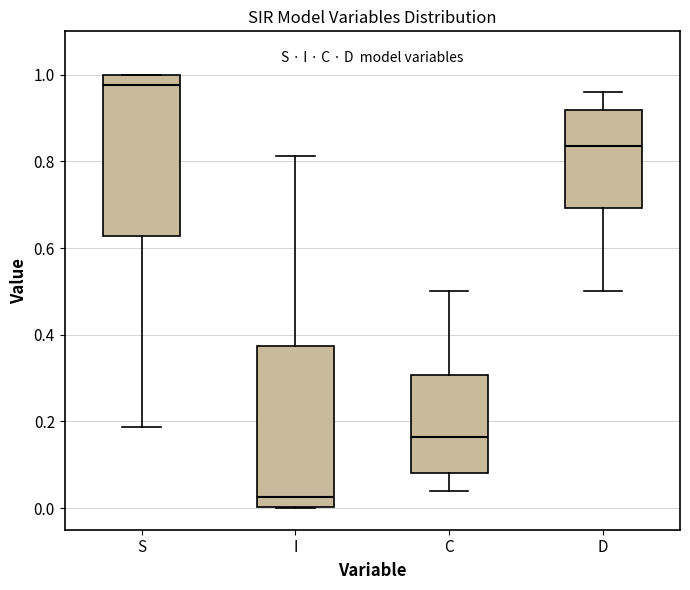

Which box's median line is the highest?

S